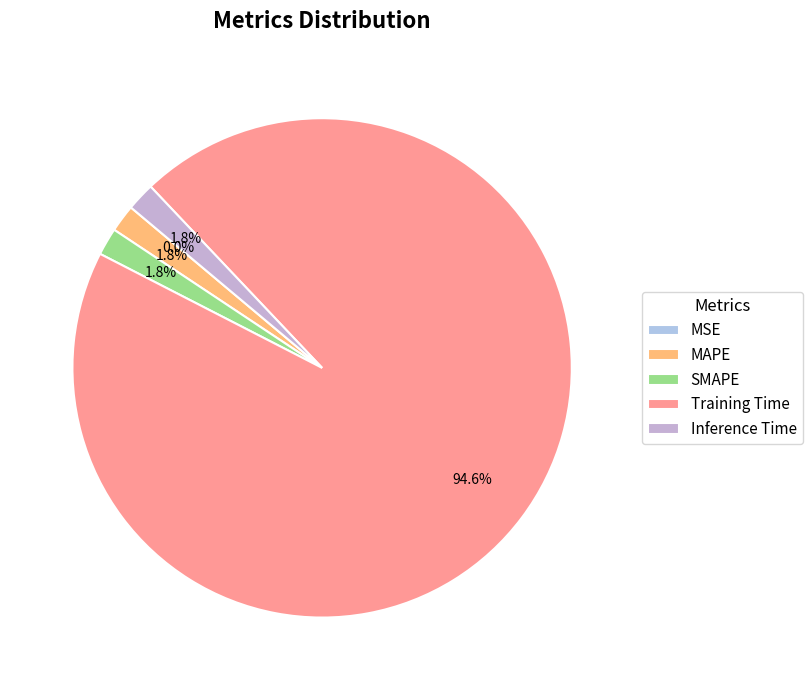

Rank the categories by value from lowest to highest.

MSE, MAPE, SMAPE, Inference Time, Training Time